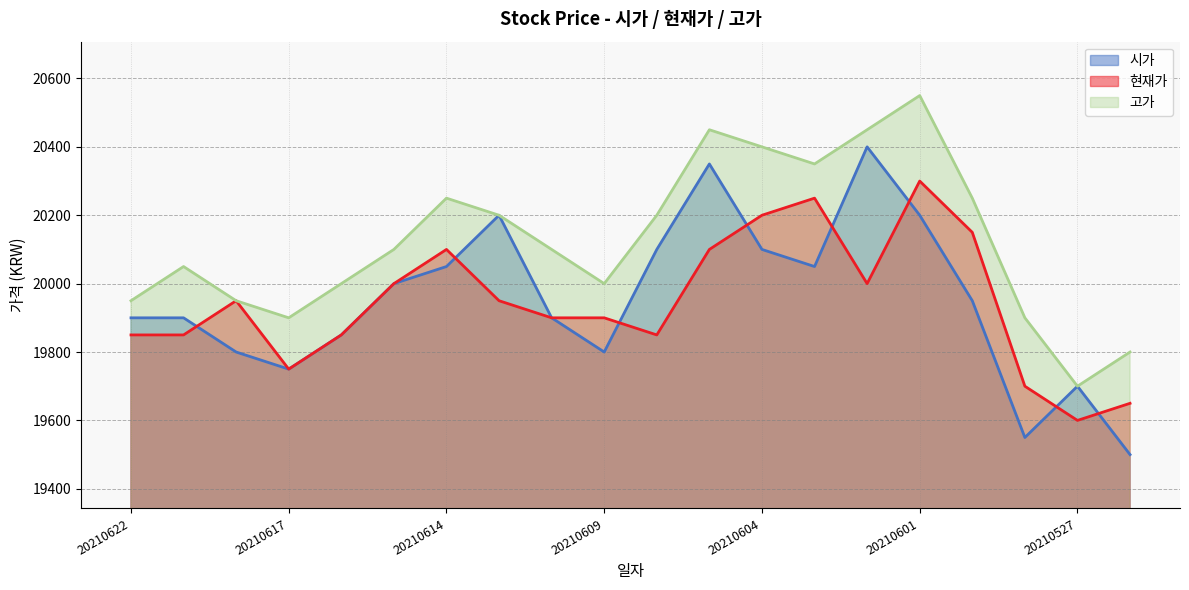

Read the 시가 value at 20210602.

20400